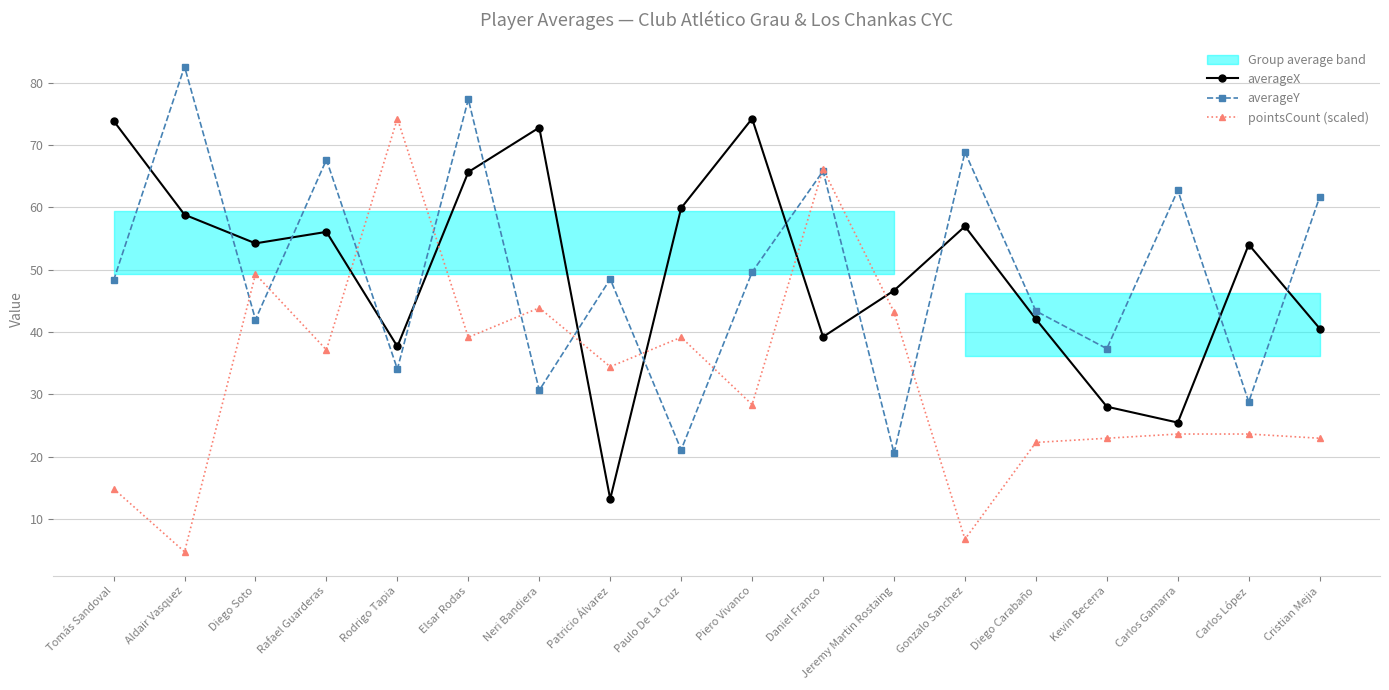

Where do averageX and averageY first cross each other?

Tomás Sandoval and Aldair Vasquez